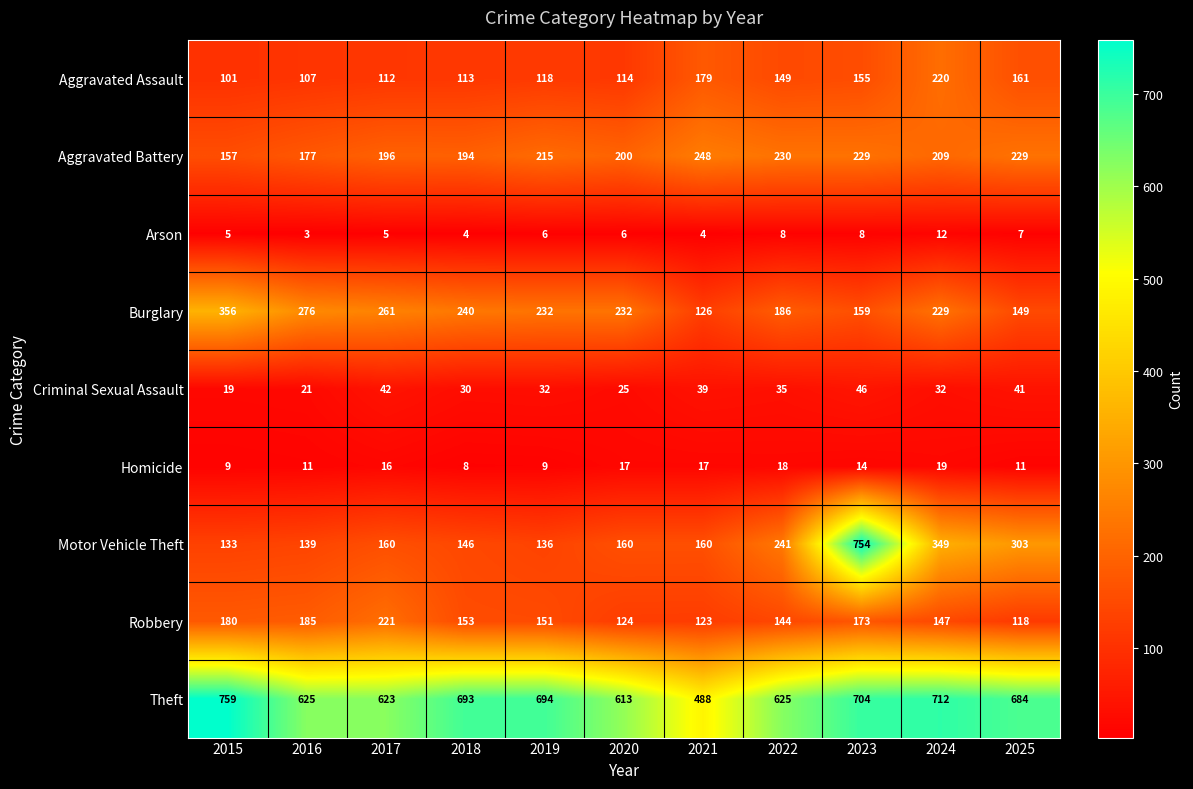

The Robbery series shows 118 at 2025. True or false?

True